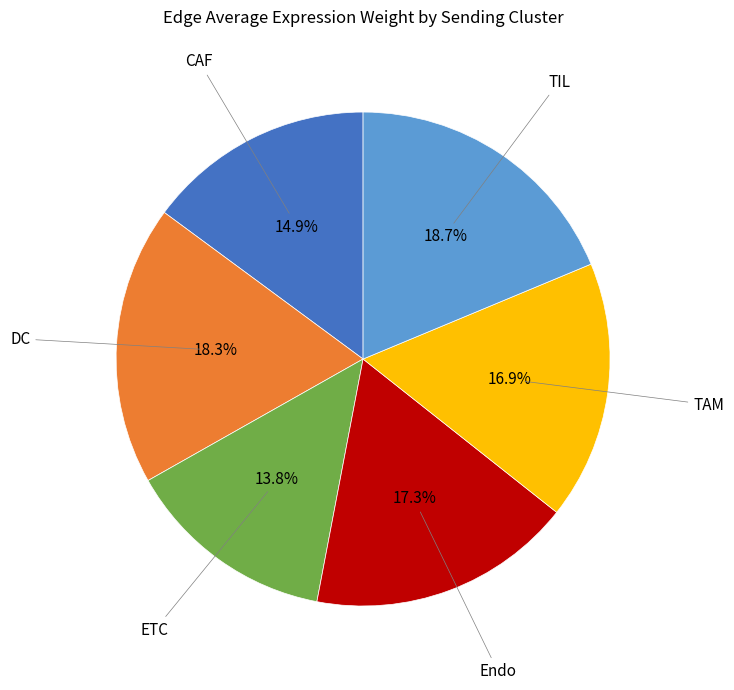

Is there a majority slice in this chart?

No